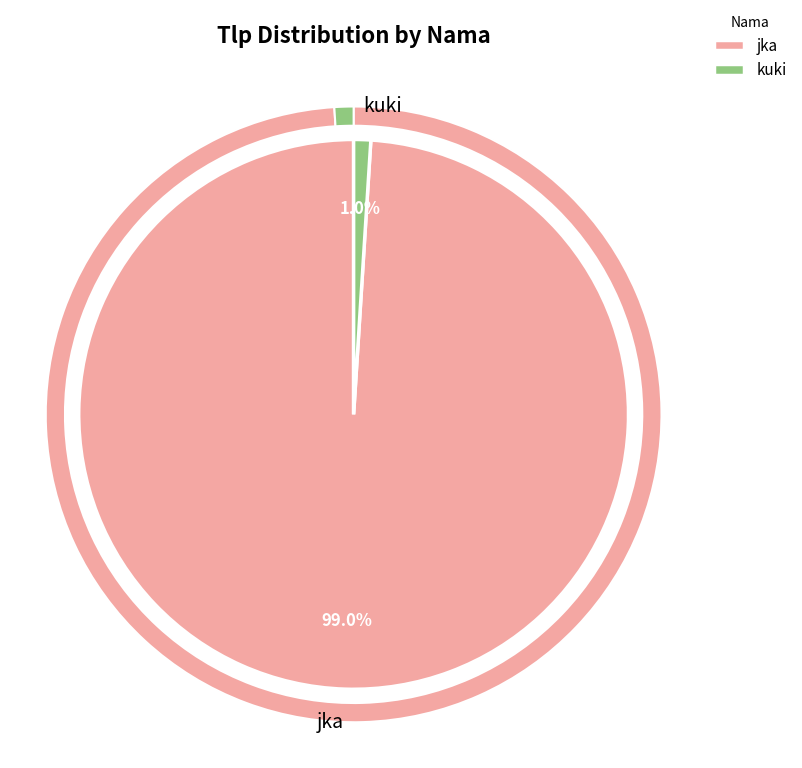

Which category has the biggest portion of the pie?

jka